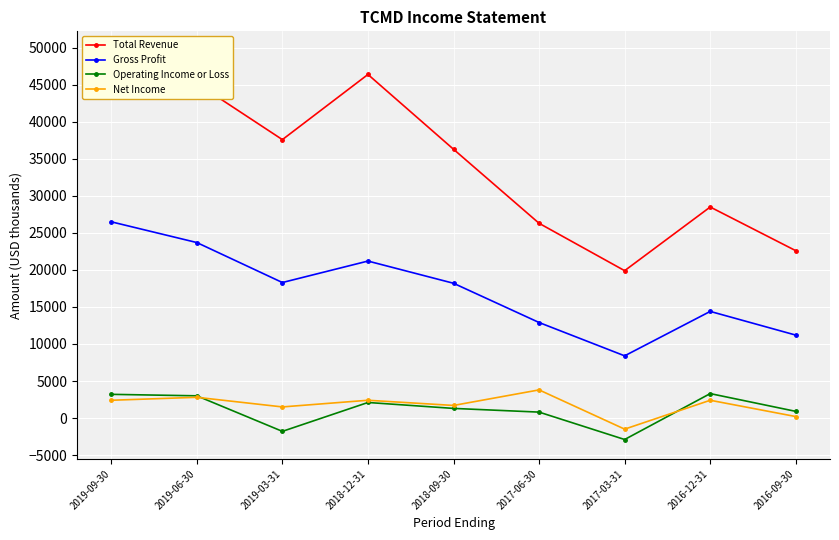

What is the maximum value for Operating Income or Loss?

3300